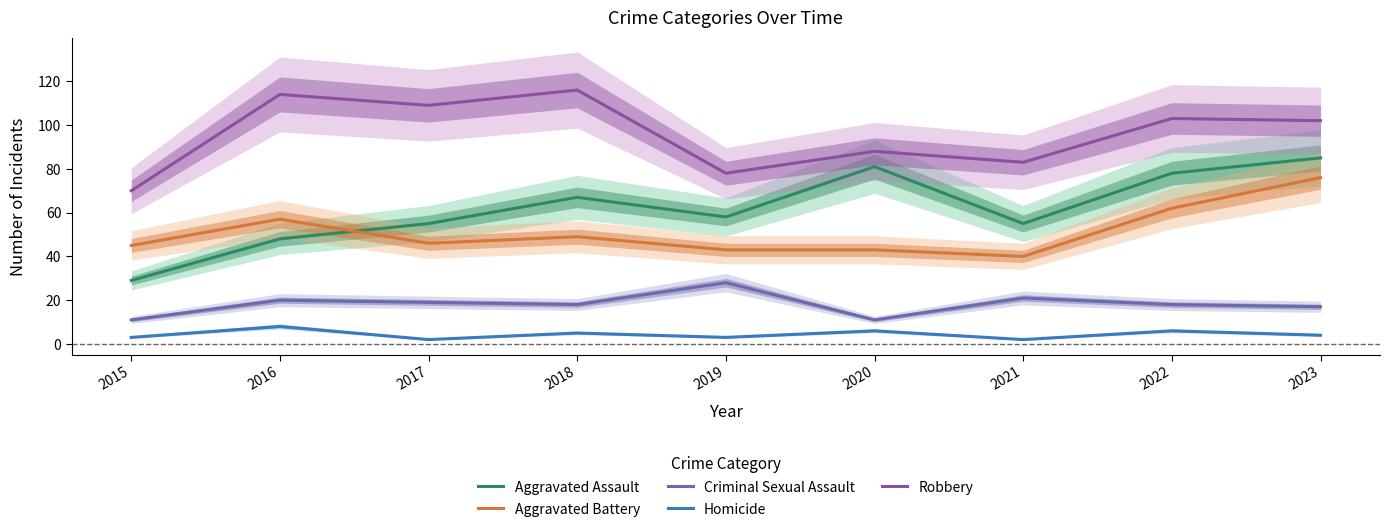

What is the value of the Homicide point at the 6th from the left?

6